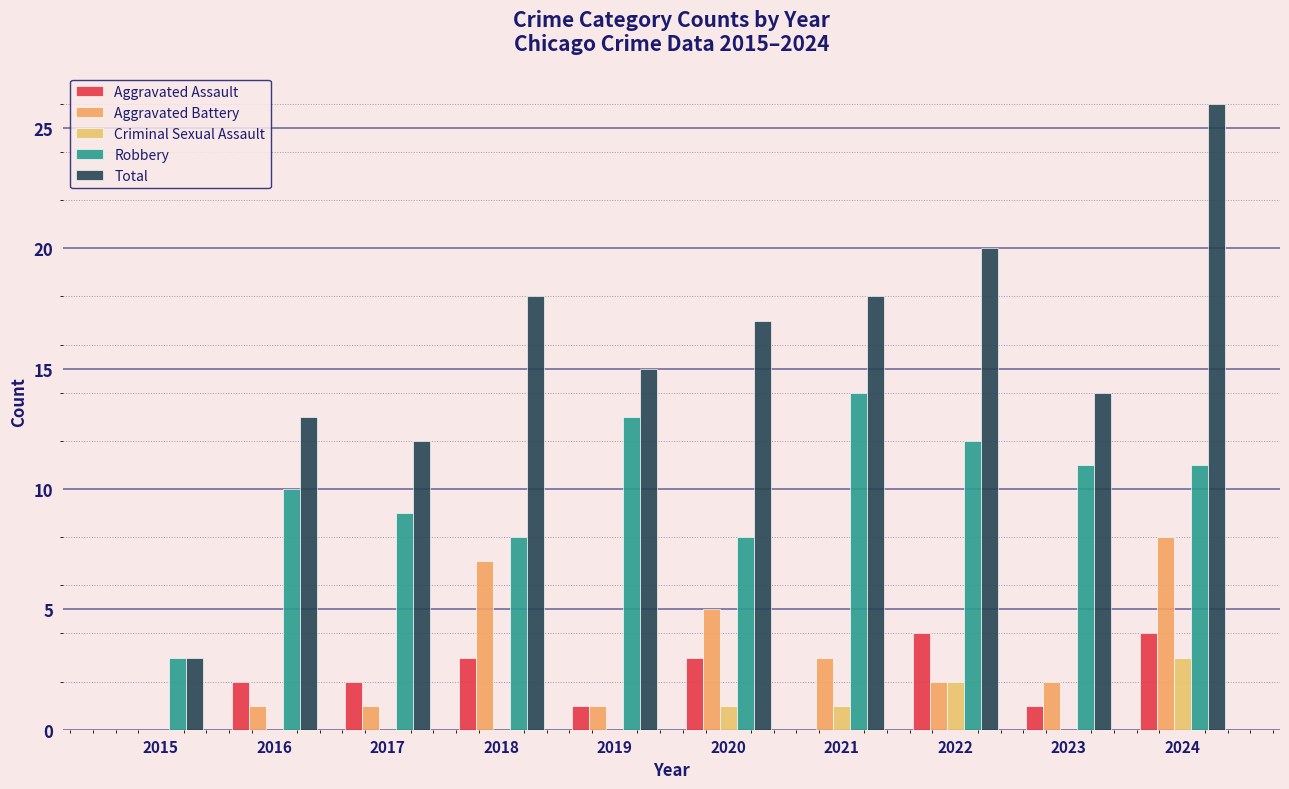

At which category is the sum across all series the highest?

2024